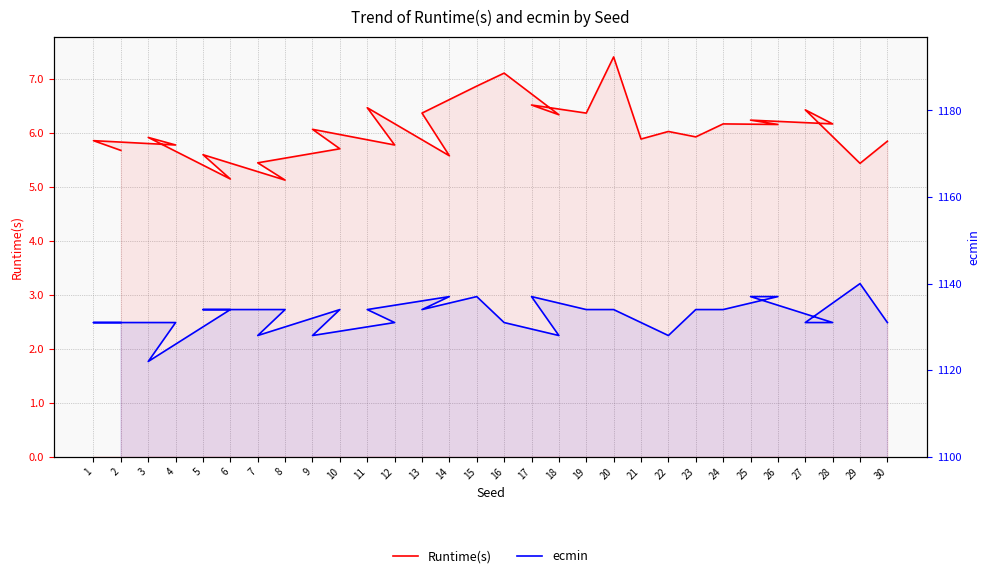

Does the chart have visible grid lines?

Yes